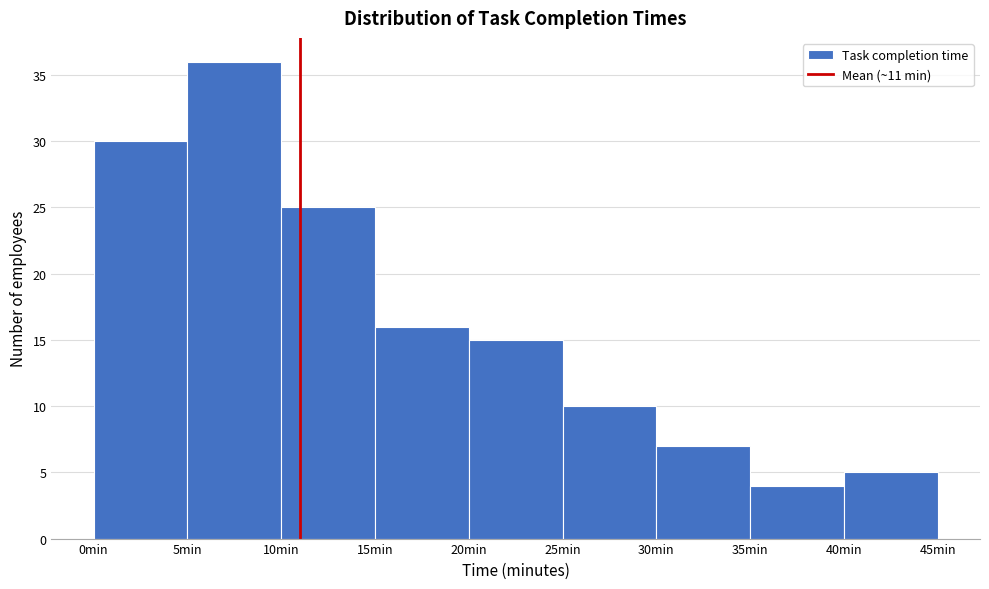

Reading left to right, transcribe this chart: for each bar, give the range it covers on the x-axis and its height. The values are not printed on the chart, so give them approximately, as read against the axis.

0 to 5: 30
5 to 10: 36
10 to 15: 25
15 to 20: 16
20 to 25: 15
25 to 30: 10
30 to 35: 7
35 to 40: 4
40 to 45: 5